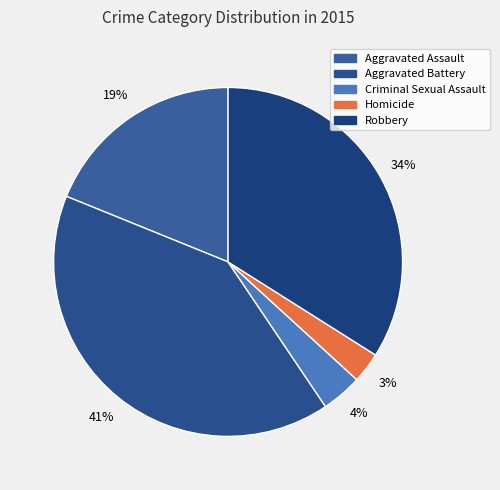

Between Aggravated Assault and Homicide, which is larger?

Aggravated Assault